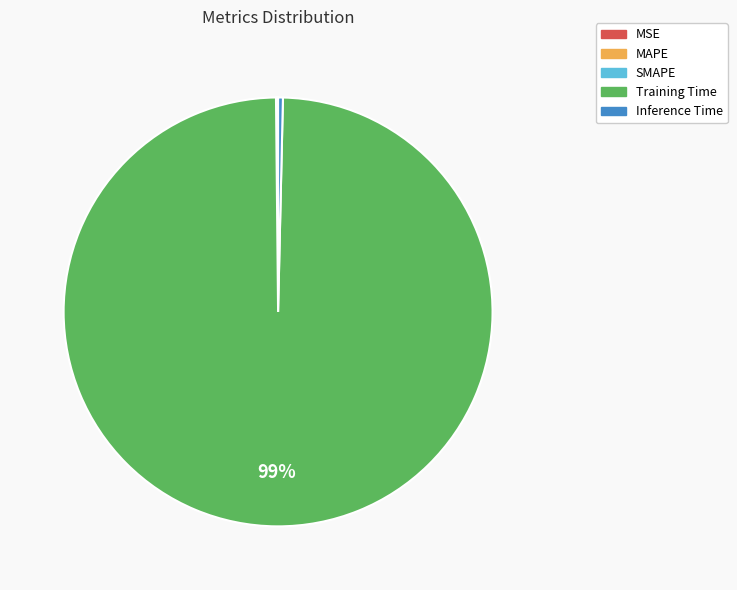

Is there a majority slice in this chart?

Yes